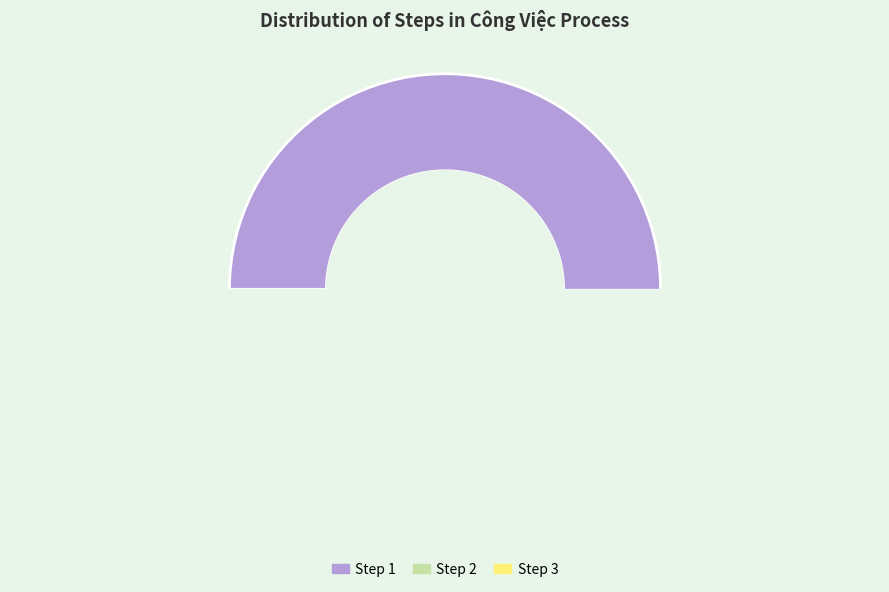

Which category accounts for the majority?

Step 1